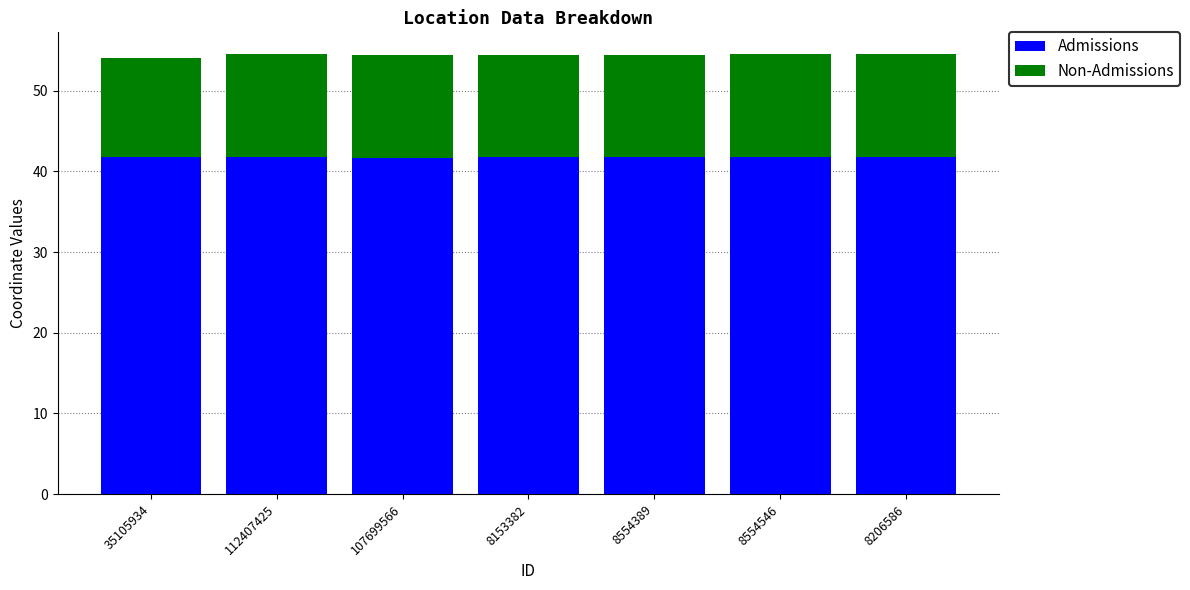

How many distinct data groups are displayed?

2